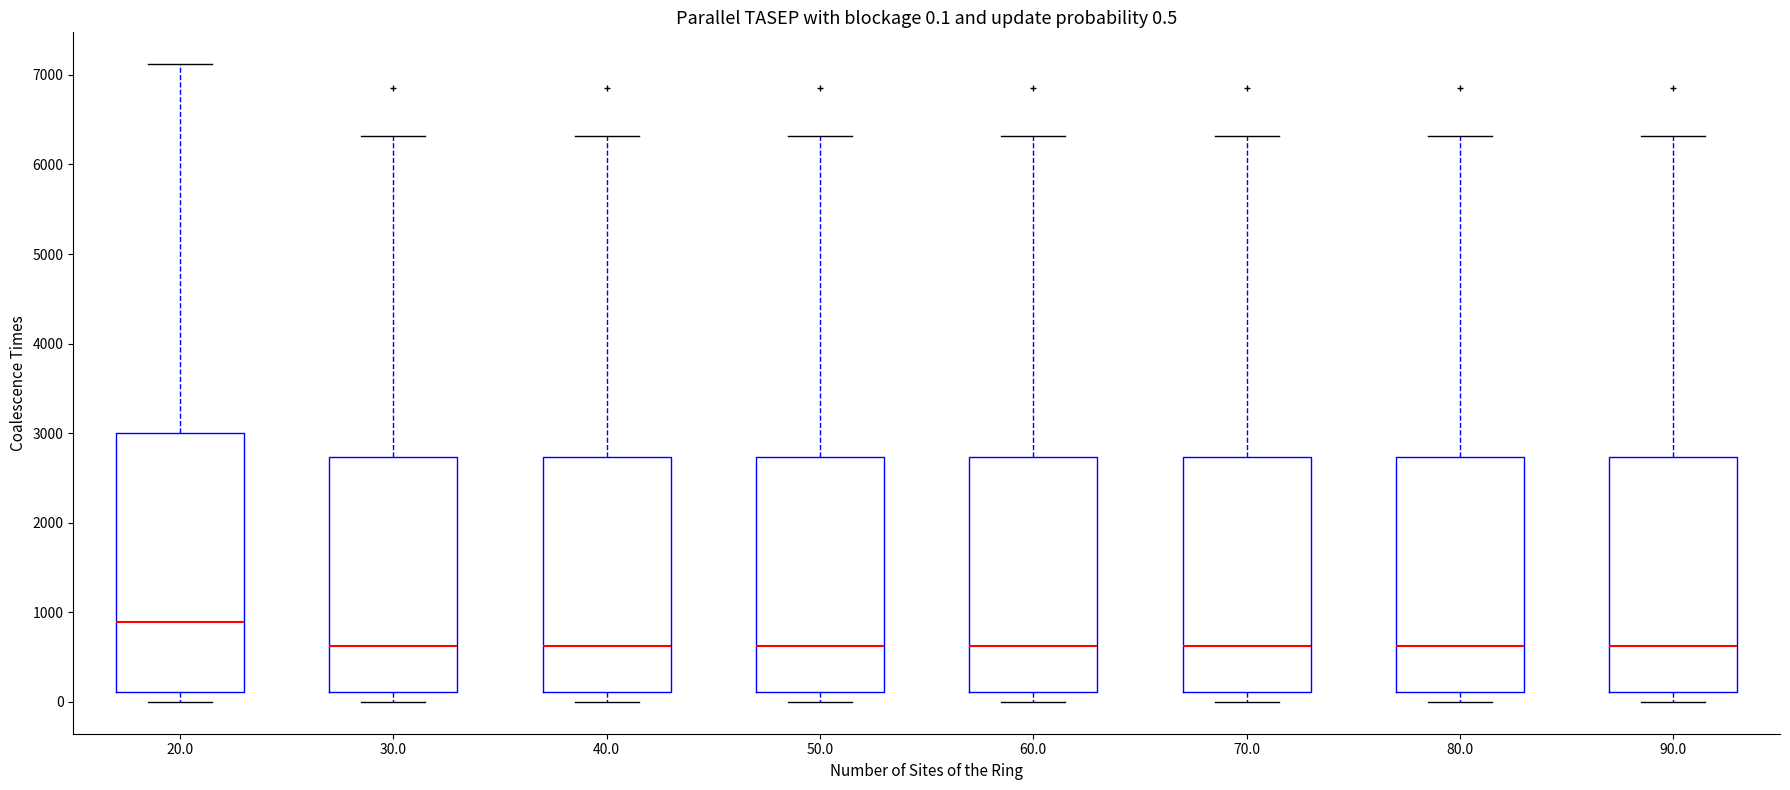

Which box is the tallest, from its lower edge to its upper edge?

20.0